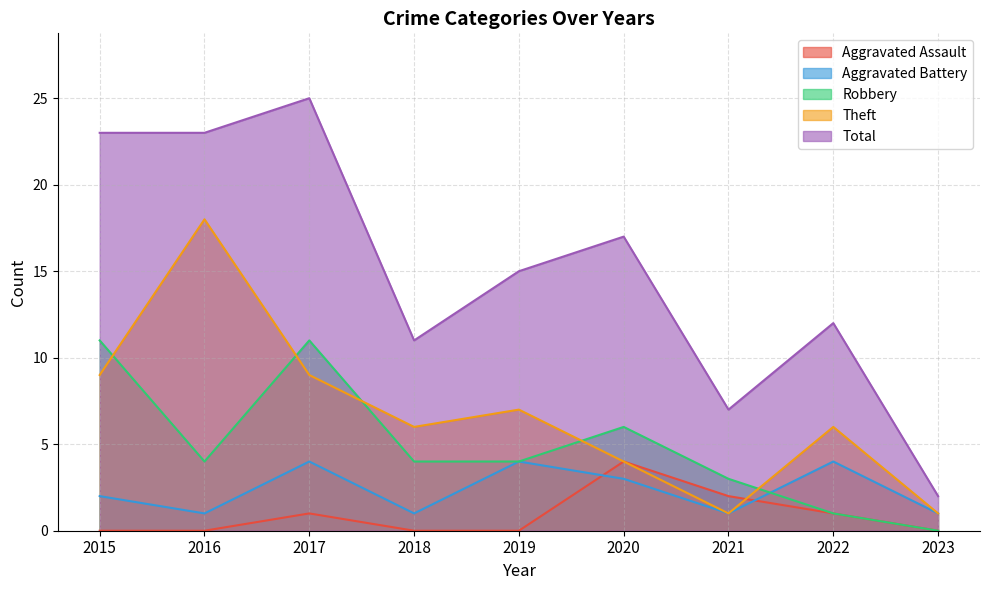

Count the number of data series in this chart.

5